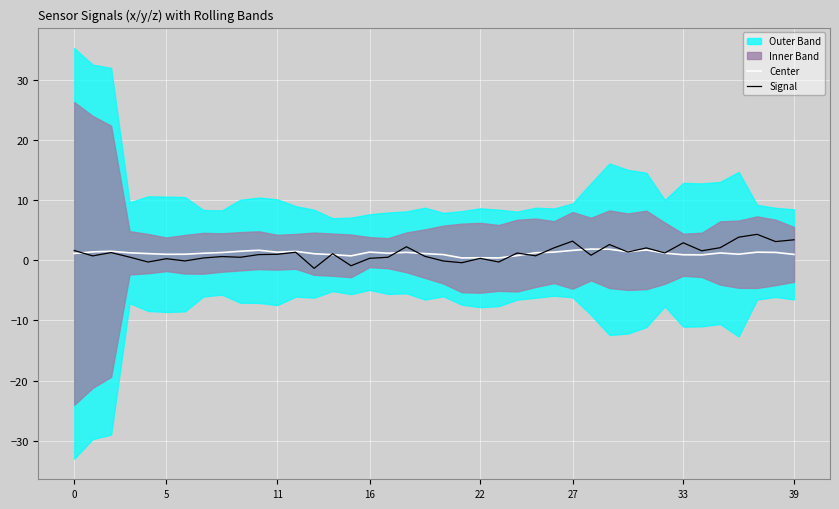

Is it true that Center equals 1.4 at 16?

True